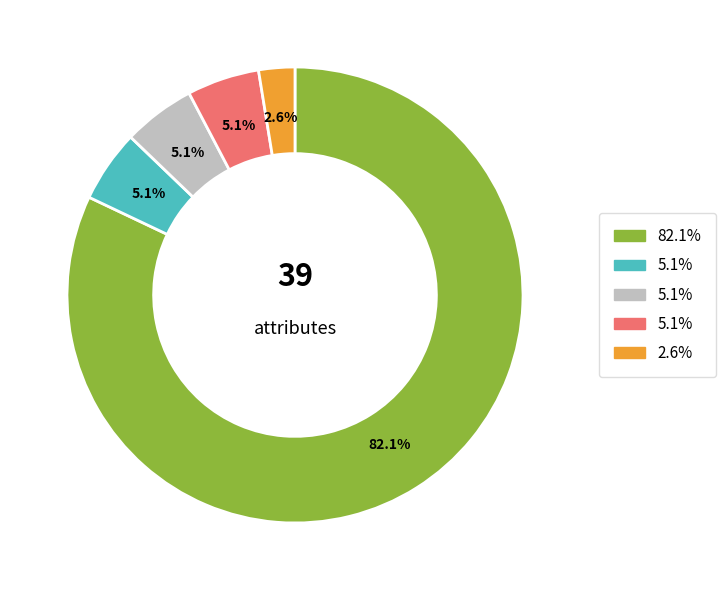

Is there any slice that represents more than half of the pie?

Yes